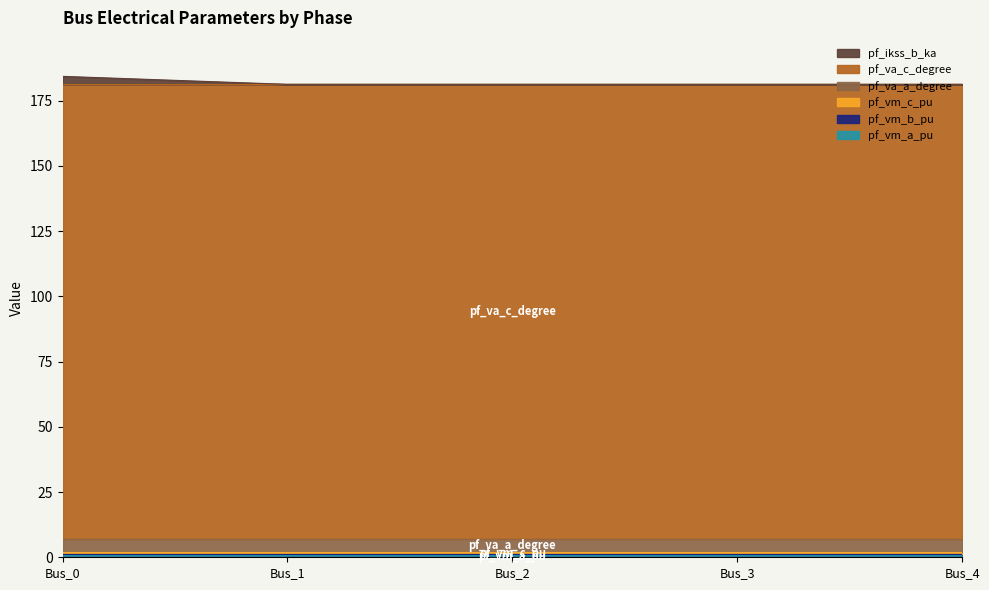

Is it true that pf_va_c_degree equals 174.2 at Bus_2?

True